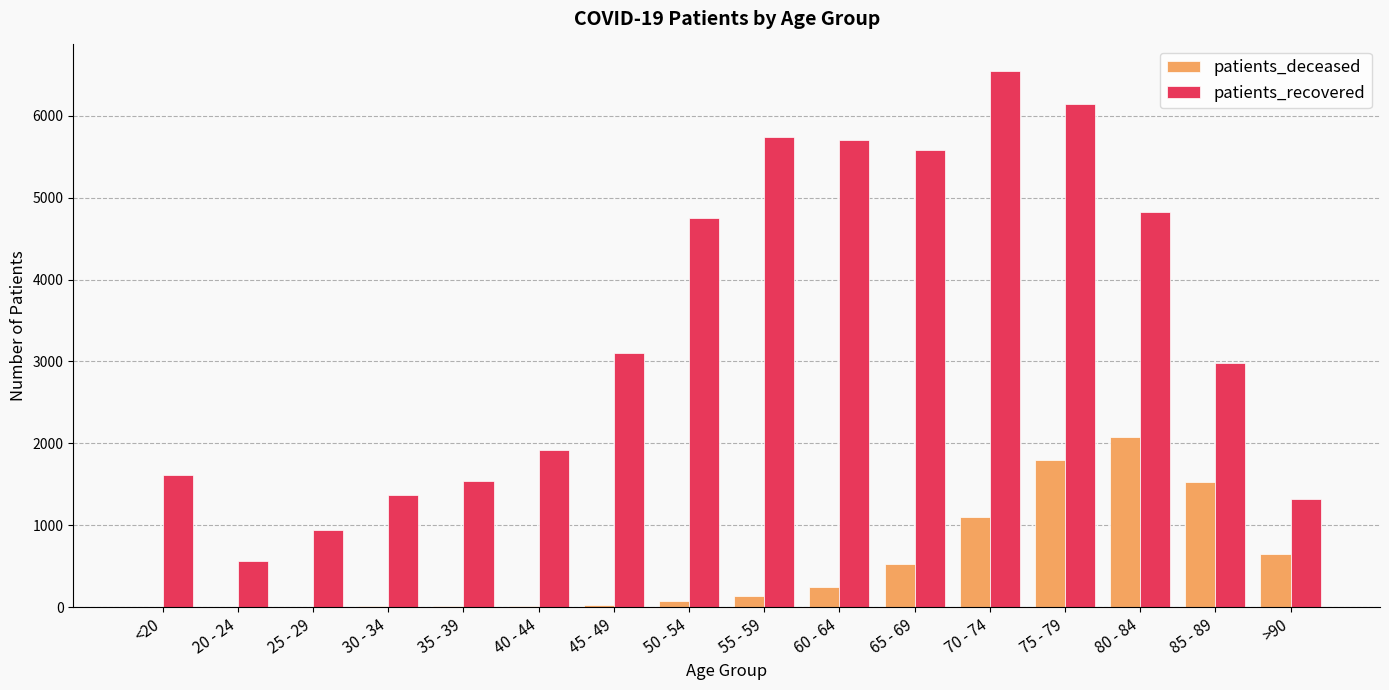

What is the average value of the patients_deceased series?

514